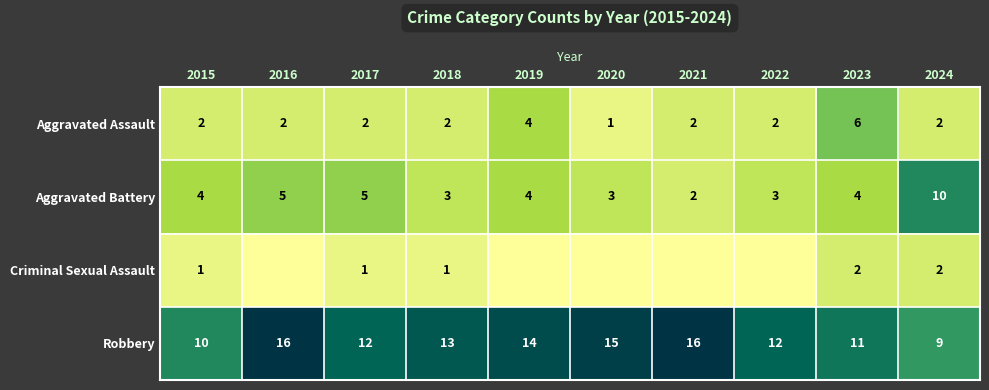

Which category has the highest value in the Aggravated Battery series?

2024